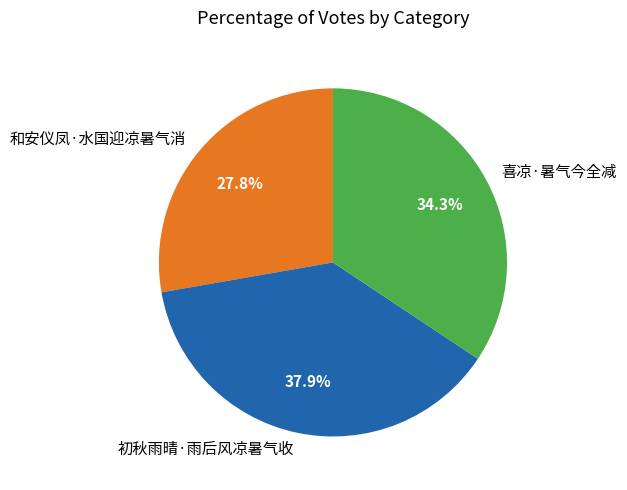

Is the sum of 喜凉·暑气今全减 and 初秋雨晴·雨后风凉暑气收 greater than half?

Yes